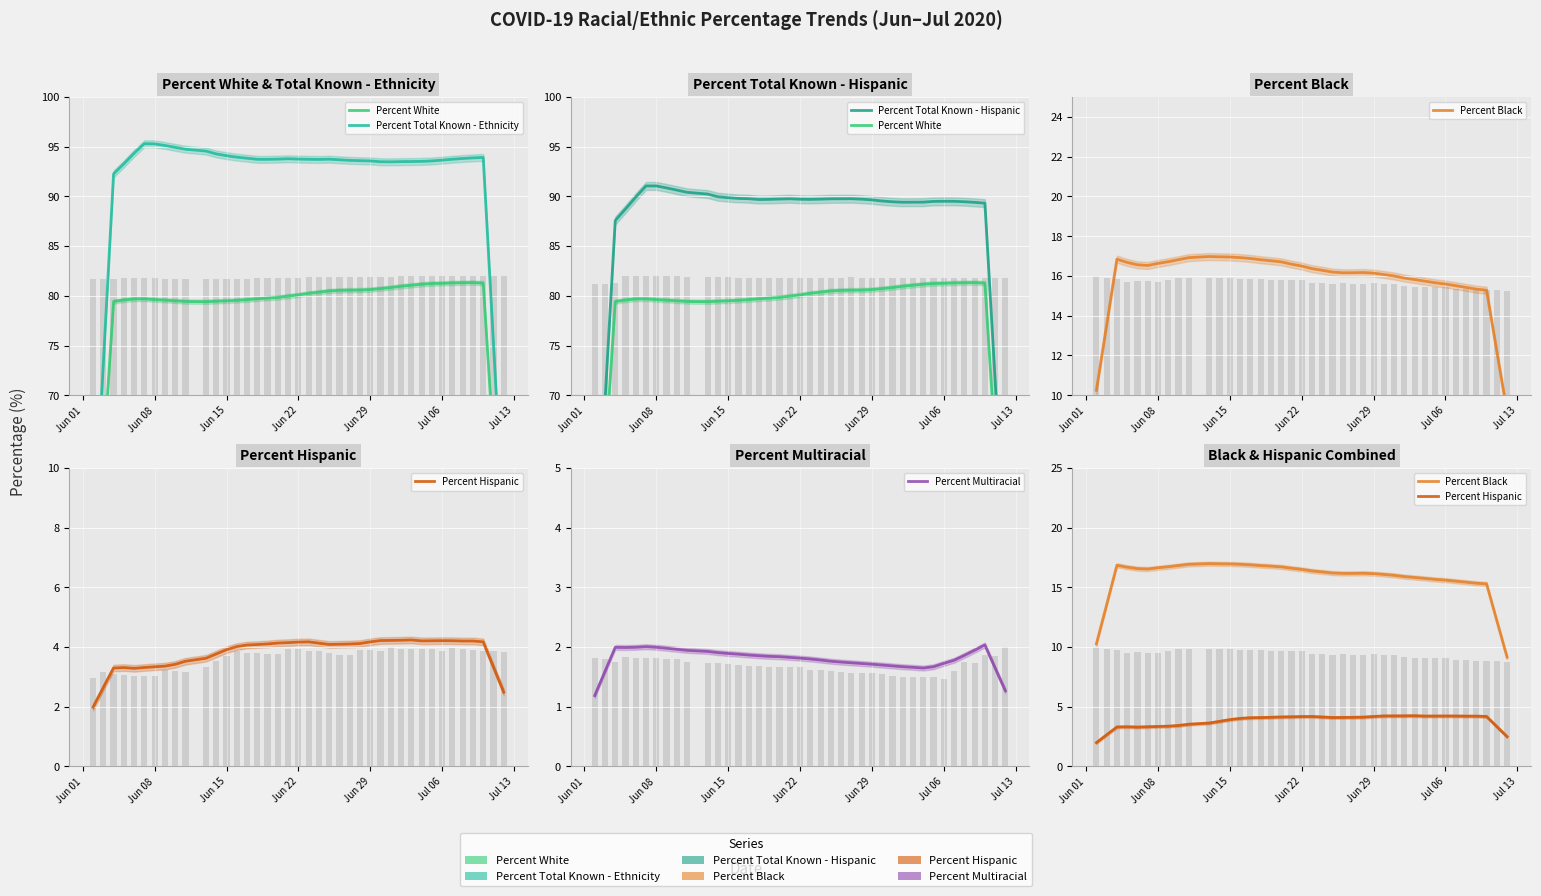

Rank the series by their maximum value, from lowest to highest.

Percent Multiracial, Percent Hispanic, Percent Black, Percent White, Percent Total Known - Hispanic, Percent Total Known - Ethnicity